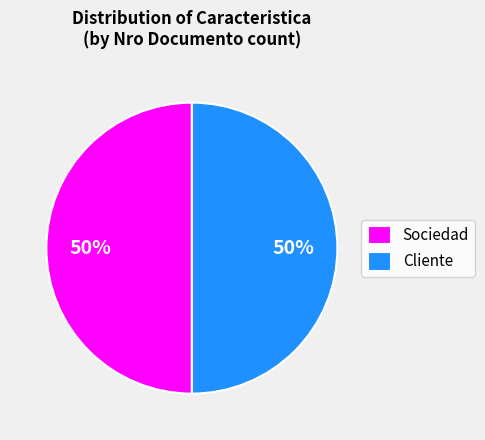

What is the ratio of the value at Cliente to the value at Sociedad?

1.0